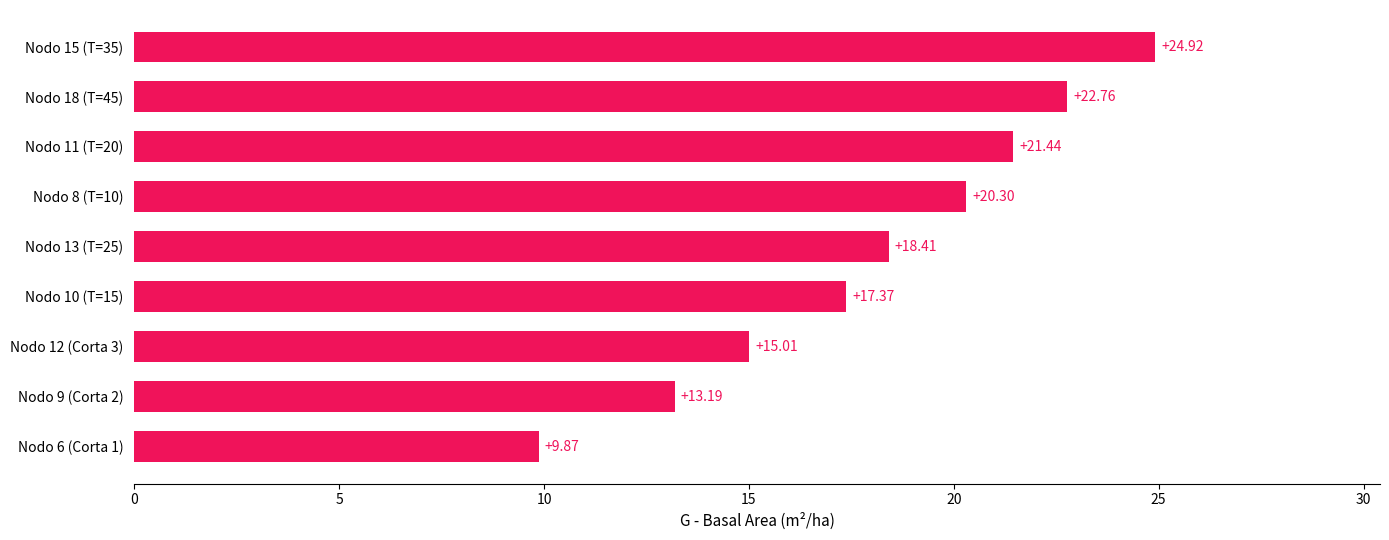

What is the minimum value shown in the chart?

9.9